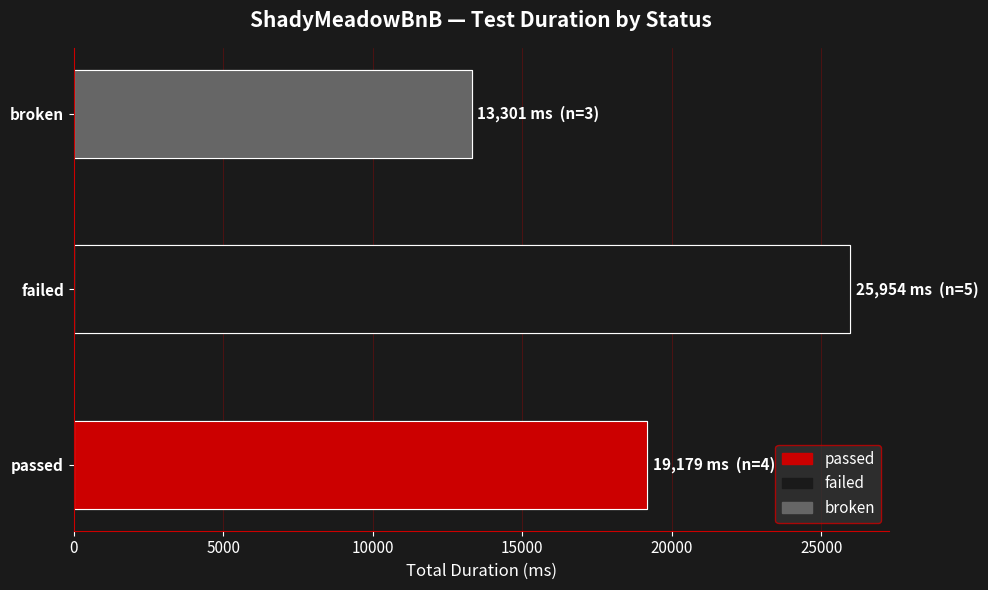

What is the change in value from passed to broken?

-5878